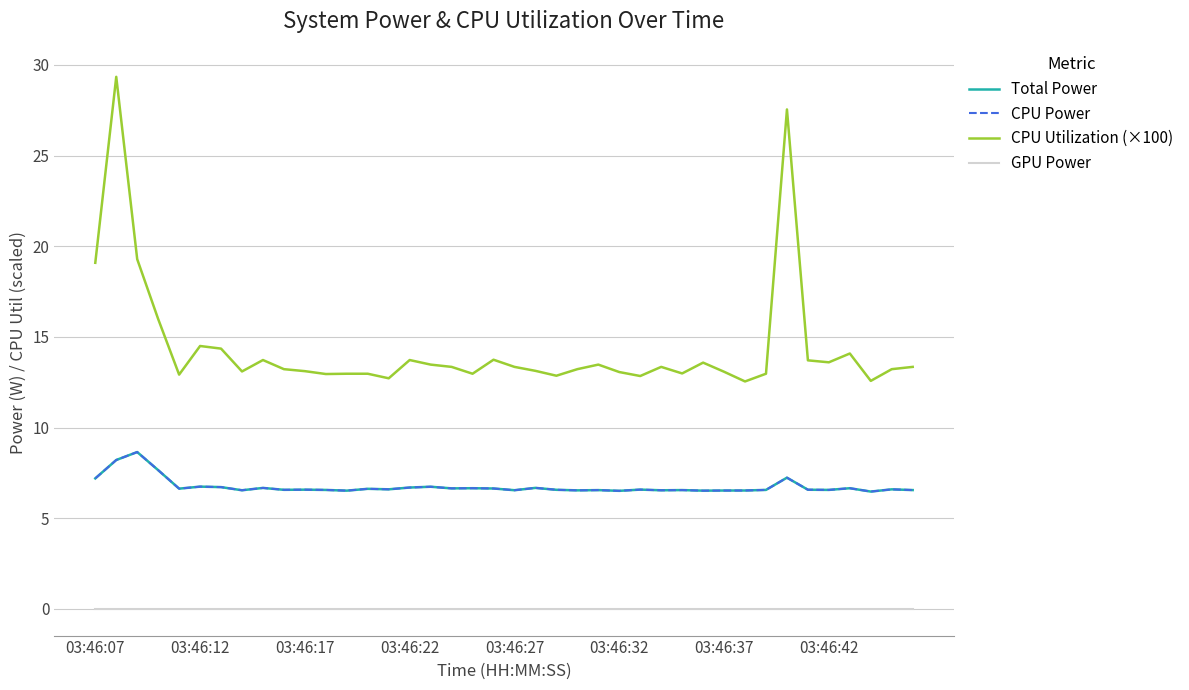

Does the chart have visible grid lines?

Yes